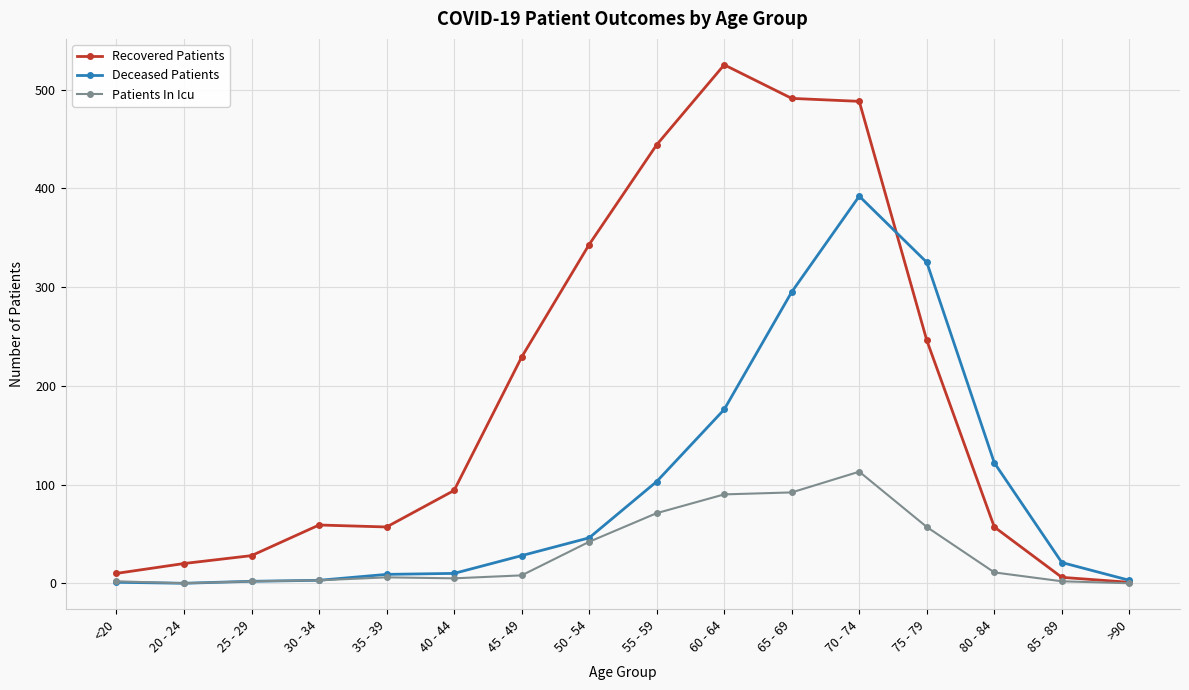

Between 25 - 29 and 60 - 64, which series saw the biggest shift?

Recovered Patients